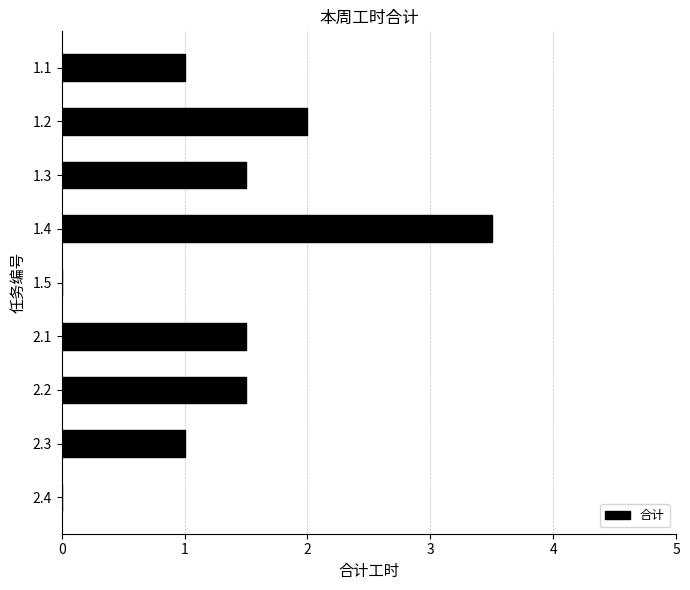

What is the sum of the values at 1.4 and 1.1?

4.5